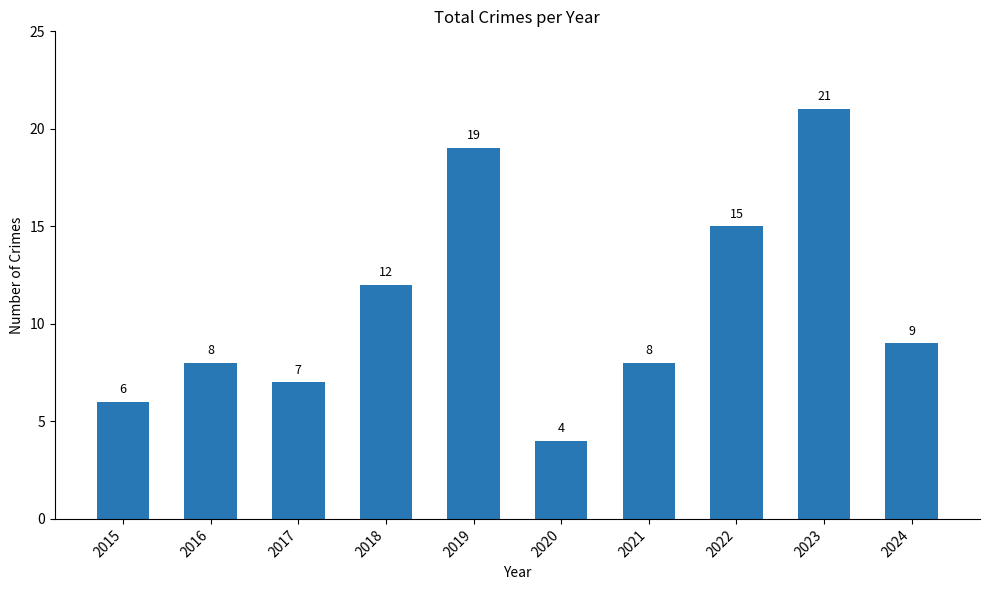

Does the chart contain any negative values?

No